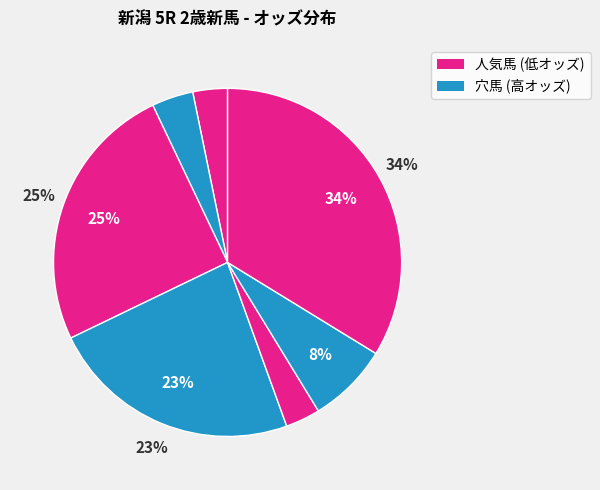

How many segments does this pie chart have?

7